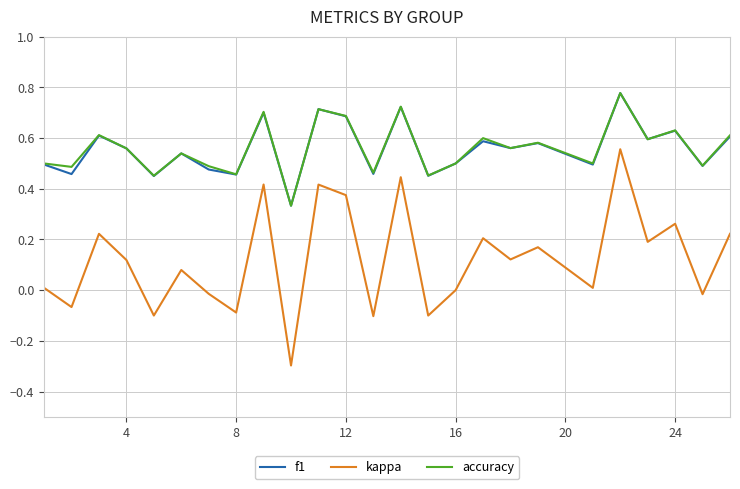

How many f1 values are between 0 and 1?

25